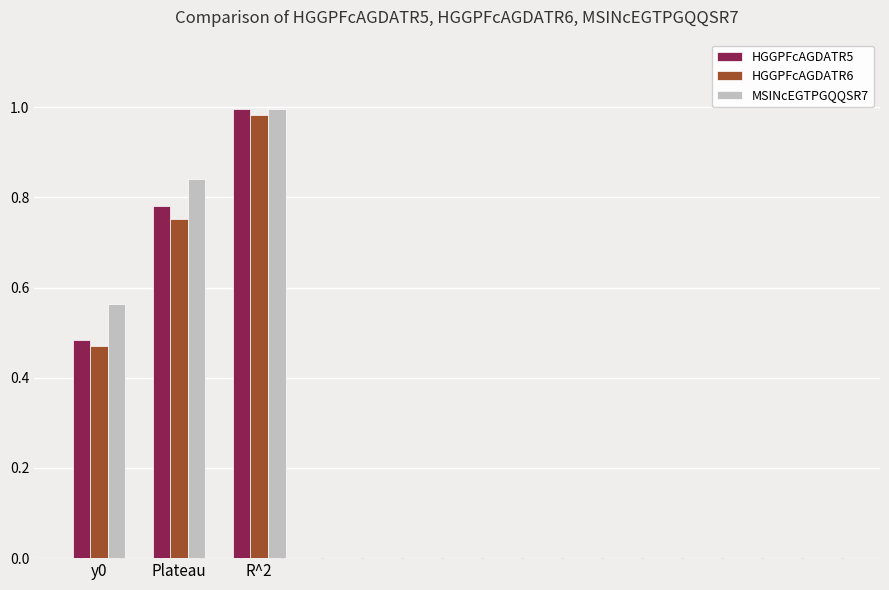

How many groups of bars are there?

3